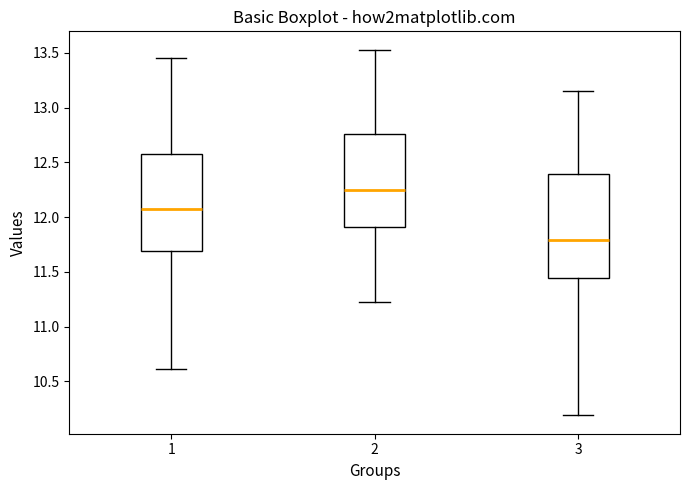

Which box is the tallest, from its lower edge to its upper edge?

3